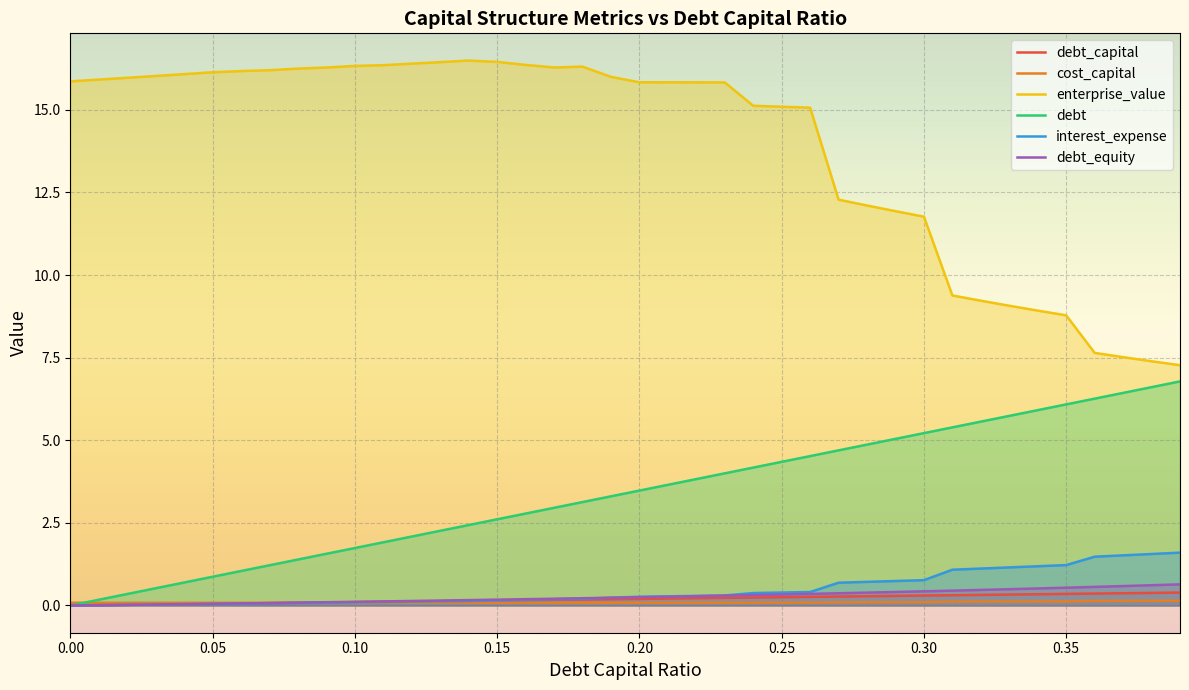

What is the difference between the maximum and second lowest values in the debt_equity series?

0.6